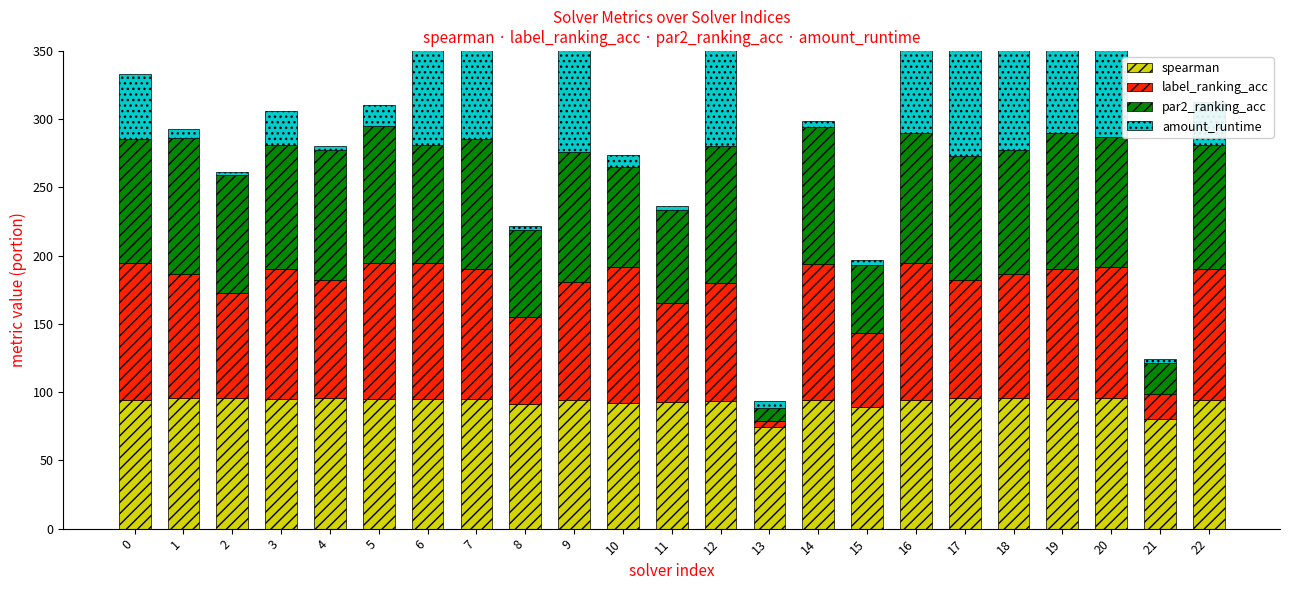

The value of amount_runtime at 12 is 50.2. True or false?

False